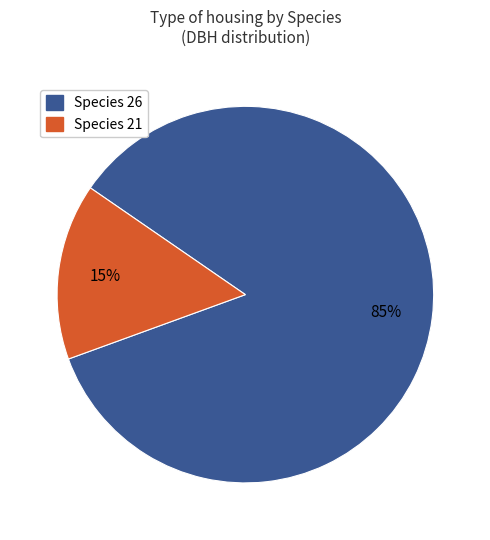

How many segments does this pie chart have?

2